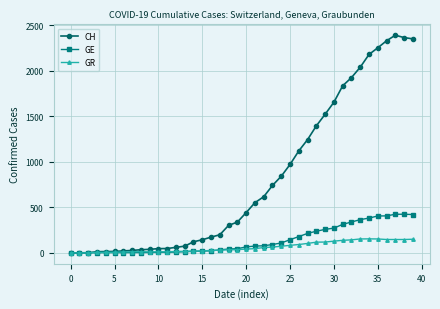

What is the maximum value for GE?

424